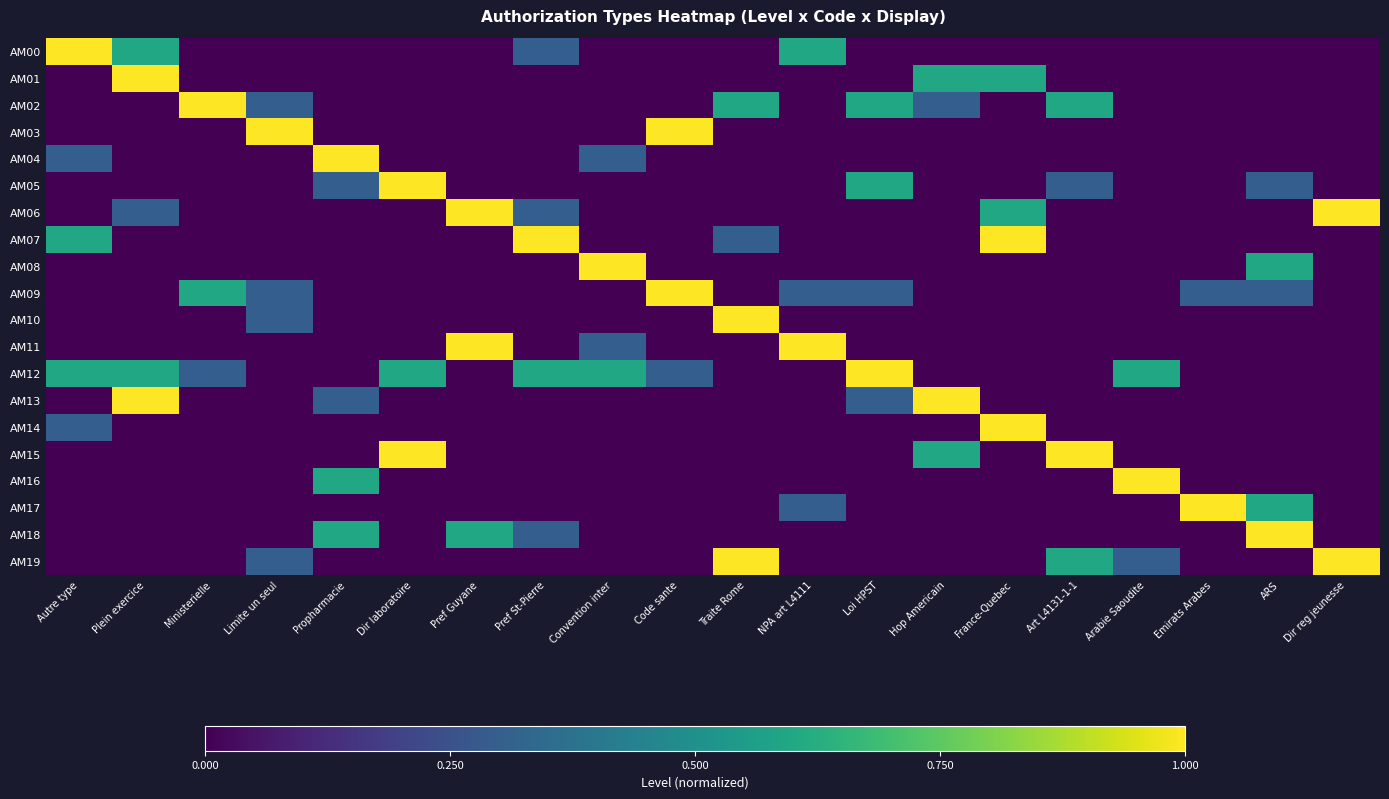

Reading left to right, what are all the values shown in this chart?

AM00: Autre type=1.0	Plein exercice=0.6	Ministerielle=0.0	Limite un seul=0.0	Propharmacie=0.0	Dir laboratoire=0.0	Pref Guyane=0.0	Pref St-Pierre=0.3	Convention inter=0.0	Code sante=0.0	Traite Rome=0.0	NPA art L4111=0.6	Loi HPST=0.0	Hop Americain=0.0	France-Quebec=0.0	Art L4131-1-1=0.0	Arabie Saoudite=0.0	Emirats Arabes=0.0	ARS=0.0	Dir reg jeunesse=0.0
AM01: Autre type=0.0	Plein exercice=1.0	Ministerielle=0.0	Limite un seul=0.0	Propharmacie=0.0	Dir laboratoire=0.0	Pref Guyane=0.0	Pref St-Pierre=0.0	Convention inter=0.0	Code sante=0.0	Traite Rome=0.0	NPA art L4111=0.0	Loi HPST=0.0	Hop Americain=0.6	France-Quebec=0.6	Art L4131-1-1=0.0	Arabie Saoudite=0.0	Emirats Arabes=0.0	ARS=0.0	Dir reg jeunesse=0.0
AM02: Autre type=0.0	Plein exercice=0.0	Ministerielle=1.0	Limite un seul=0.3	Propharmacie=0.0	Dir laboratoire=0.0	Pref Guyane=0.0	Pref St-Pierre=0.0	Convention inter=0.0	Code sante=0.0	Traite Rome=0.6	NPA art L4111=0.0	Loi HPST=0.6	Hop Americain=0.3	France-Quebec=0.0	Art L4131-1-1=0.6	Arabie Saoudite=0.0	Emirats Arabes=0.0	ARS=0.0	Dir reg jeunesse=0.0
AM03: Autre type=0.0	Plein exercice=0.0	Ministerielle=0.0	Limite un seul=1.0	Propharmacie=0.0	Dir laboratoire=0.0	Pref Guyane=0.0	Pref St-Pierre=0.0	Convention inter=0.0	Code sante=1.0	Traite Rome=0.0	NPA art L4111=0.0	Loi HPST=0.0	Hop Americain=0.0	France-Quebec=0.0	Art L4131-1-1=0.0	Arabie Saoudite=0.0	Emirats Arabes=0.0	ARS=0.0	Dir reg jeunesse=0.0
AM04: Autre type=0.3	Plein exercice=0.0	Ministerielle=0.0	Limite un seul=0.0	Propharmacie=1.0	Dir laboratoire=0.0	Pref Guyane=0.0	Pref St-Pierre=0.0	Convention inter=0.3	Code sante=0.0	Traite Rome=0.0	NPA art L4111=0.0	Loi HPST=0.0	Hop Americain=0.0	France-Quebec=0.0	Art L4131-1-1=0.0	Arabie Saoudite=0.0	Emirats Arabes=0.0	ARS=0.0	Dir reg jeunesse=0.0
AM05: Autre type=0.0	Plein exercice=0.0	Ministerielle=0.0	Limite un seul=0.0	Propharmacie=0.3	Dir laboratoire=1.0	Pref Guyane=0.0	Pref St-Pierre=0.0	Convention inter=0.0	Code sante=0.0	Traite Rome=0.0	NPA art L4111=0.0	Loi HPST=0.6	Hop Americain=0.0	France-Quebec=0.0	Art L4131-1-1=0.3	Arabie Saoudite=0.0	Emirats Arabes=0.0	ARS=0.3	Dir reg jeunesse=0.0
AM06: Autre type=0.0	Plein exercice=0.3	Ministerielle=0.0	Limite un seul=0.0	Propharmacie=0.0	Dir laboratoire=0.0	Pref Guyane=1.0	Pref St-Pierre=0.3	Convention inter=0.0	Code sante=0.0	Traite Rome=0.0	NPA art L4111=0.0	Loi HPST=0.0	Hop Americain=0.0	France-Quebec=0.6	Art L4131-1-1=0.0	Arabie Saoudite=0.0	Emirats Arabes=0.0	ARS=0.0	Dir reg jeunesse=1.0
AM07: Autre type=0.6	Plein exercice=0.0	Ministerielle=0.0	Limite un seul=0.0	Propharmacie=0.0	Dir laboratoire=0.0	Pref Guyane=0.0	Pref St-Pierre=1.0	Convention inter=0.0	Code sante=0.0	Traite Rome=0.3	NPA art L4111=0.0	Loi HPST=0.0	Hop Americain=0.0	France-Quebec=1.0	Art L4131-1-1=0.0	Arabie Saoudite=0.0	Emirats Arabes=0.0	ARS=0.0	Dir reg jeunesse=0.0
AM08: Autre type=0.0	Plein exercice=0.0	Ministerielle=0.0	Limite un seul=0.0	Propharmacie=0.0	Dir laboratoire=0.0	Pref Guyane=0.0	Pref St-Pierre=0.0	Convention inter=1.0	Code sante=0.0	Traite Rome=0.0	NPA art L4111=0.0	Loi HPST=0.0	Hop Americain=0.0	France-Quebec=0.0	Art L4131-1-1=0.0	Arabie Saoudite=0.0	Emirats Arabes=0.0	ARS=0.6	Dir reg jeunesse=0.0
AM09: Autre type=0.0	Plein exercice=0.0	Ministerielle=0.6	Limite un seul=0.3	Propharmacie=0.0	Dir laboratoire=0.0	Pref Guyane=0.0	Pref St-Pierre=0.0	Convention inter=0.0	Code sante=1.0	Traite Rome=0.0	NPA art L4111=0.3	Loi HPST=0.3	Hop Americain=0.0	France-Quebec=0.0	Art L4131-1-1=0.0	Arabie Saoudite=0.0	Emirats Arabes=0.3	ARS=0.3	Dir reg jeunesse=0.0
AM10: Autre type=0.0	Plein exercice=0.0	Ministerielle=0.0	Limite un seul=0.3	Propharmacie=0.0	Dir laboratoire=0.0	Pref Guyane=0.0	Pref St-Pierre=0.0	Convention inter=0.0	Code sante=0.0	Traite Rome=1.0	NPA art L4111=0.0	Loi HPST=0.0	Hop Americain=0.0	France-Quebec=0.0	Art L4131-1-1=0.0	Arabie Saoudite=0.0	Emirats Arabes=0.0	ARS=0.0	Dir reg jeunesse=0.0
AM11: Autre type=0.0	Plein exercice=0.0	Ministerielle=0.0	Limite un seul=0.0	Propharmacie=0.0	Dir laboratoire=0.0	Pref Guyane=1.0	Pref St-Pierre=0.0	Convention inter=0.3	Code sante=0.0	Traite Rome=0.0	NPA art L4111=1.0	Loi HPST=0.0	Hop Americain=0.0	France-Quebec=0.0	Art L4131-1-1=0.0	Arabie Saoudite=0.0	Emirats Arabes=0.0	ARS=0.0	Dir reg jeunesse=0.0
AM12: Autre type=0.6	Plein exercice=0.6	Ministerielle=0.3	Limite un seul=0.0	Propharmacie=0.0	Dir laboratoire=0.6	Pref Guyane=0.0	Pref St-Pierre=0.6	Convention inter=0.6	Code sante=0.3	Traite Rome=0.0	NPA art L4111=0.0	Loi HPST=1.0	Hop Americain=0.0	France-Quebec=0.0	Art L4131-1-1=0.0	Arabie Saoudite=0.6	Emirats Arabes=0.0	ARS=0.0	Dir reg jeunesse=0.0
AM13: Autre type=0.0	Plein exercice=1.0	Ministerielle=0.0	Limite un seul=0.0	Propharmacie=0.3	Dir laboratoire=0.0	Pref Guyane=0.0	Pref St-Pierre=0.0	Convention inter=0.0	Code sante=0.0	Traite Rome=0.0	NPA art L4111=0.0	Loi HPST=0.3	Hop Americain=1.0	France-Quebec=0.0	Art L4131-1-1=0.0	Arabie Saoudite=0.0	Emirats Arabes=0.0	ARS=0.0	Dir reg jeunesse=0.0
AM14: Autre type=0.3	Plein exercice=0.0	Ministerielle=0.0	Limite un seul=0.0	Propharmacie=0.0	Dir laboratoire=0.0	Pref Guyane=0.0	Pref St-Pierre=0.0	Convention inter=0.0	Code sante=0.0	Traite Rome=0.0	NPA art L4111=0.0	Loi HPST=0.0	Hop Americain=0.0	France-Quebec=1.0	Art L4131-1-1=0.0	Arabie Saoudite=0.0	Emirats Arabes=0.0	ARS=0.0	Dir reg jeunesse=0.0
AM15: Autre type=0.0	Plein exercice=0.0	Ministerielle=0.0	Limite un seul=0.0	Propharmacie=0.0	Dir laboratoire=1.0	Pref Guyane=0.0	Pref St-Pierre=0.0	Convention inter=0.0	Code sante=0.0	Traite Rome=0.0	NPA art L4111=0.0	Loi HPST=0.0	Hop Americain=0.6	France-Quebec=0.0	Art L4131-1-1=1.0	Arabie Saoudite=0.0	Emirats Arabes=0.0	ARS=0.0	Dir reg jeunesse=0.0
AM16: Autre type=0.0	Plein exercice=0.0	Ministerielle=0.0	Limite un seul=0.0	Propharmacie=0.6	Dir laboratoire=0.0	Pref Guyane=0.0	Pref St-Pierre=0.0	Convention inter=0.0	Code sante=0.0	Traite Rome=0.0	NPA art L4111=0.0	Loi HPST=0.0	Hop Americain=0.0	France-Quebec=0.0	Art L4131-1-1=0.0	Arabie Saoudite=1.0	Emirats Arabes=0.0	ARS=0.0	Dir reg jeunesse=0.0
AM17: Autre type=0.0	Plein exercice=0.0	Ministerielle=0.0	Limite un seul=0.0	Propharmacie=0.0	Dir laboratoire=0.0	Pref Guyane=0.0	Pref St-Pierre=0.0	Convention inter=0.0	Code sante=0.0	Traite Rome=0.0	NPA art L4111=0.3	Loi HPST=0.0	Hop Americain=0.0	France-Quebec=0.0	Art L4131-1-1=0.0	Arabie Saoudite=0.0	Emirats Arabes=1.0	ARS=0.6	Dir reg jeunesse=0.0
AM18: Autre type=0.0	Plein exercice=0.0	Ministerielle=0.0	Limite un seul=0.0	Propharmacie=0.6	Dir laboratoire=0.0	Pref Guyane=0.6	Pref St-Pierre=0.3	Convention inter=0.0	Code sante=0.0	Traite Rome=0.0	NPA art L4111=0.0	Loi HPST=0.0	Hop Americain=0.0	France-Quebec=0.0	Art L4131-1-1=0.0	Arabie Saoudite=0.0	Emirats Arabes=0.0	ARS=1.0	Dir reg jeunesse=0.0
AM19: Autre type=0.0	Plein exercice=0.0	Ministerielle=0.0	Limite un seul=0.3	Propharmacie=0.0	Dir laboratoire=0.0	Pref Guyane=0.0	Pref St-Pierre=0.0	Convention inter=0.0	Code sante=0.0	Traite Rome=1.0	NPA art L4111=0.0	Loi HPST=0.0	Hop Americain=0.0	France-Quebec=0.0	Art L4131-1-1=0.6	Arabie Saoudite=0.3	Emirats Arabes=0.0	ARS=0.0	Dir reg jeunesse=1.0